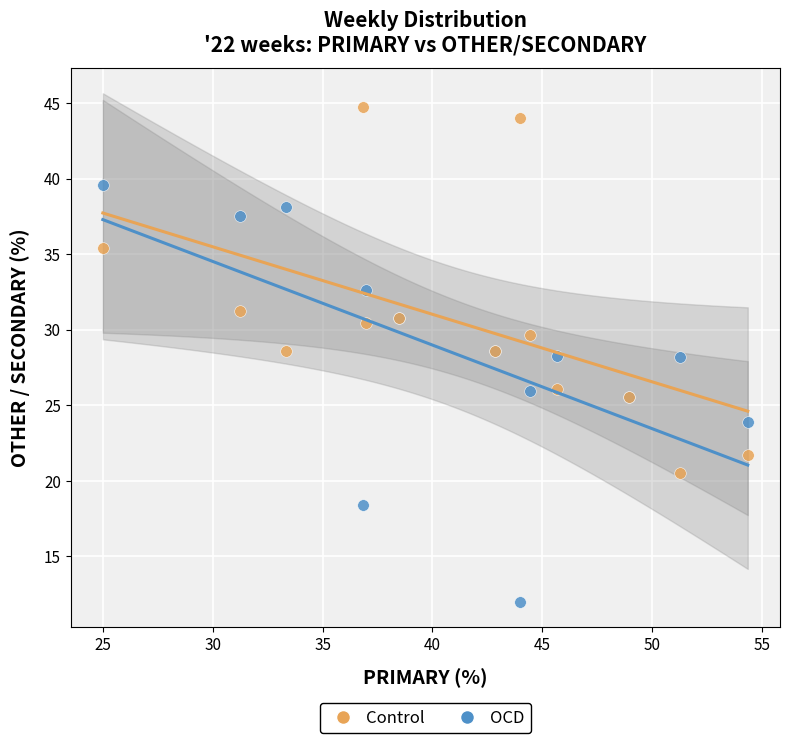

Which series has the widest spread of Y values?

OCD